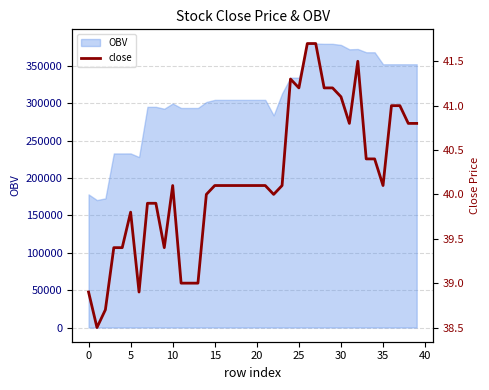

What is the sum of all values?

1606.9